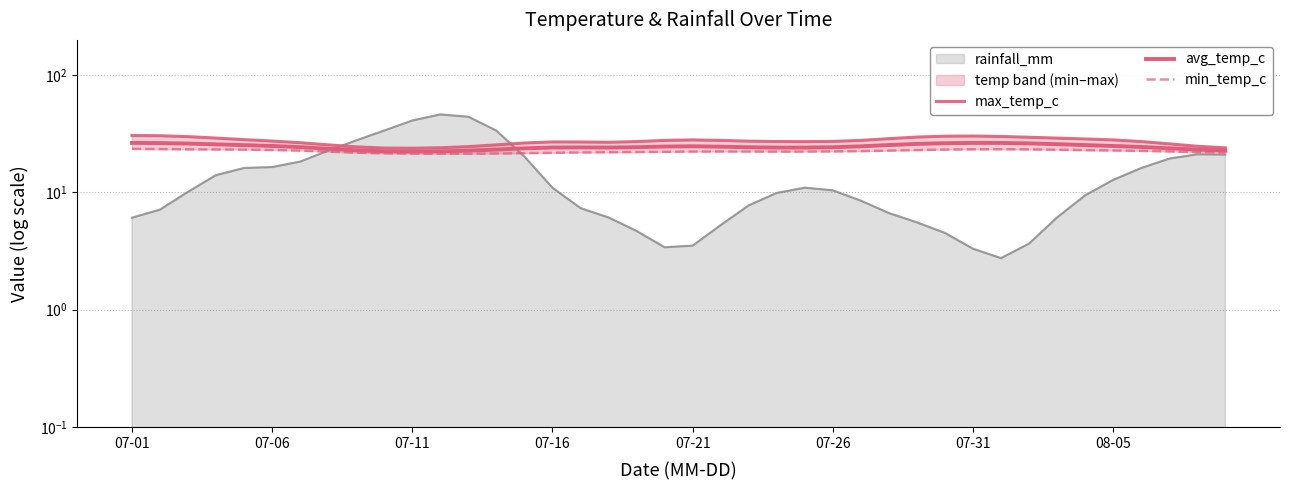

True or false: min_temp_c and max_temp_c cross at least once.

False